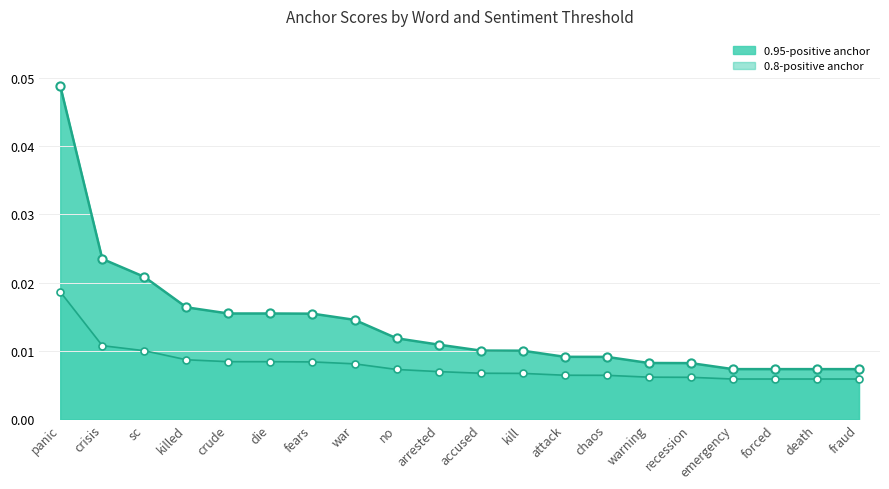

Which series reaches the maximum Y coordinate?

0.95-positive anchor